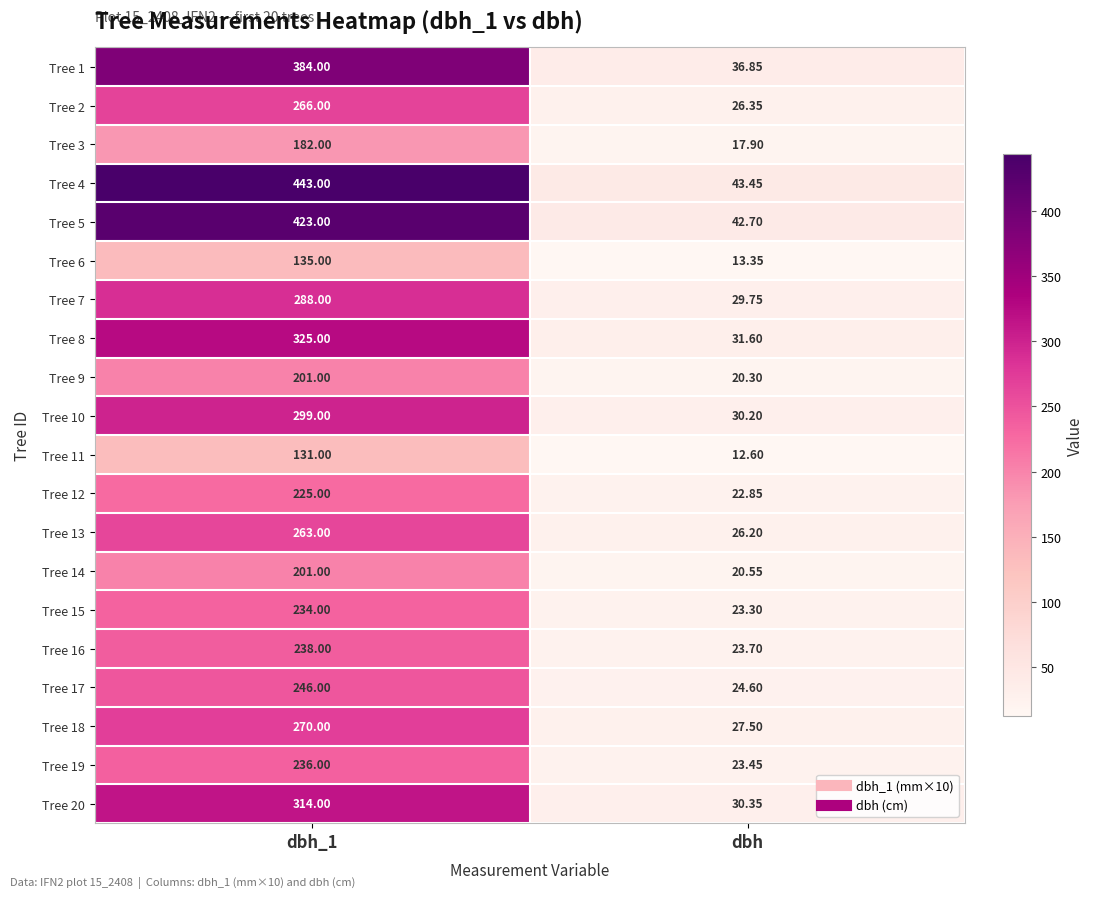

Which series has the largest total across all categories?

Tree 4